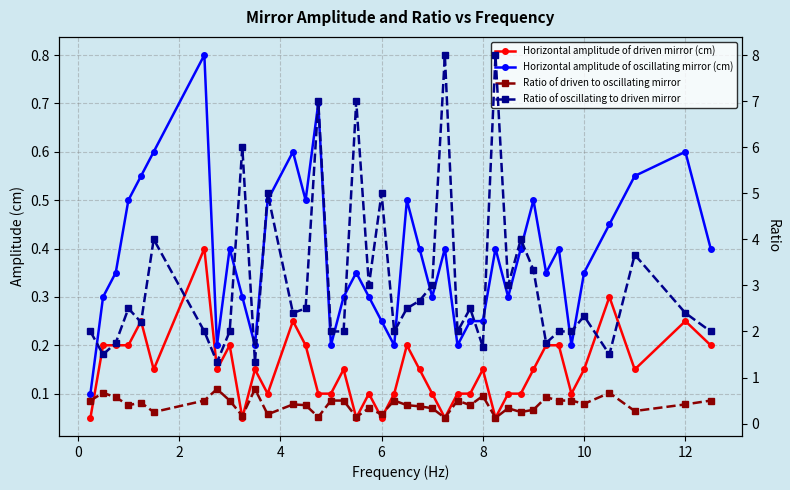

How many interior local peaks does the Ratio of oscillating to driven mirror series have?

13